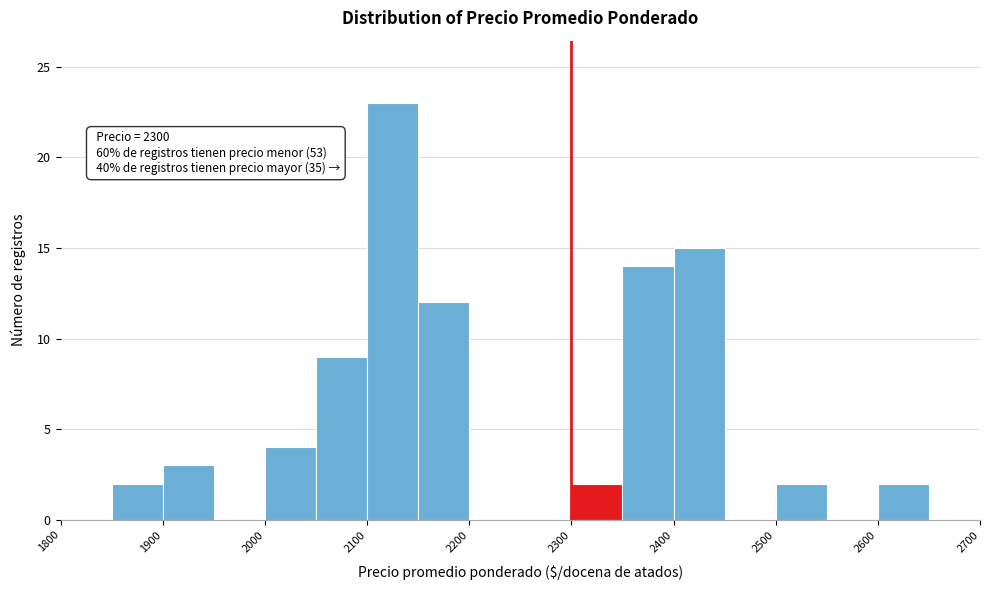

Which range on the x-axis has the tallest bar?

2100 to 2150